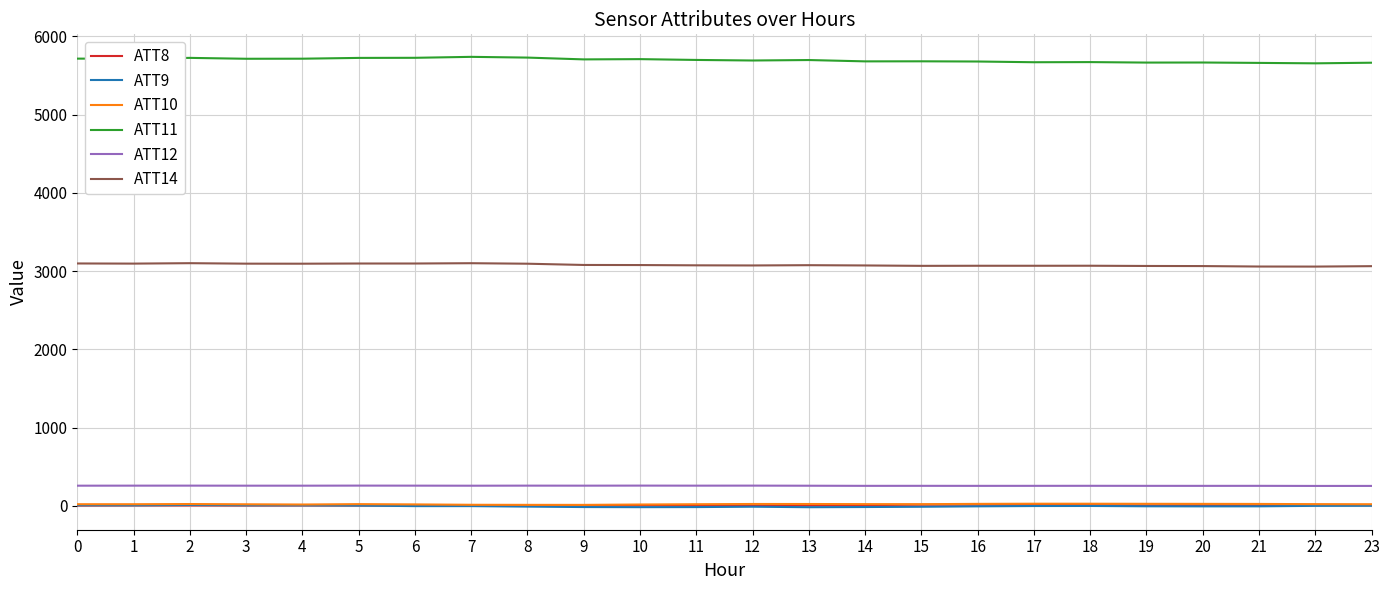

True or false: ATT12 has more than 0 points higher than both neighbors.

True